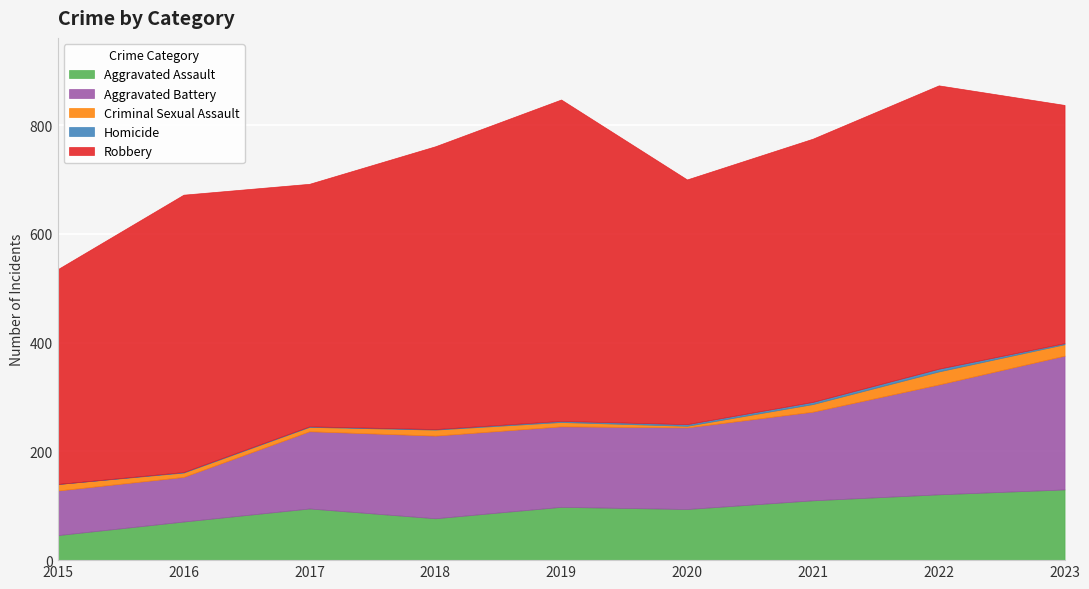

The Criminal Sexual Assault series shows 11 at 2018. True or false?

True